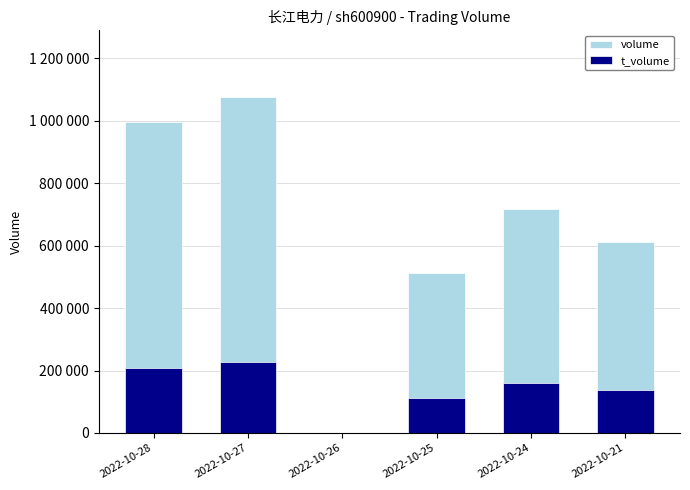

What is the average value of the t_volume series?

140946